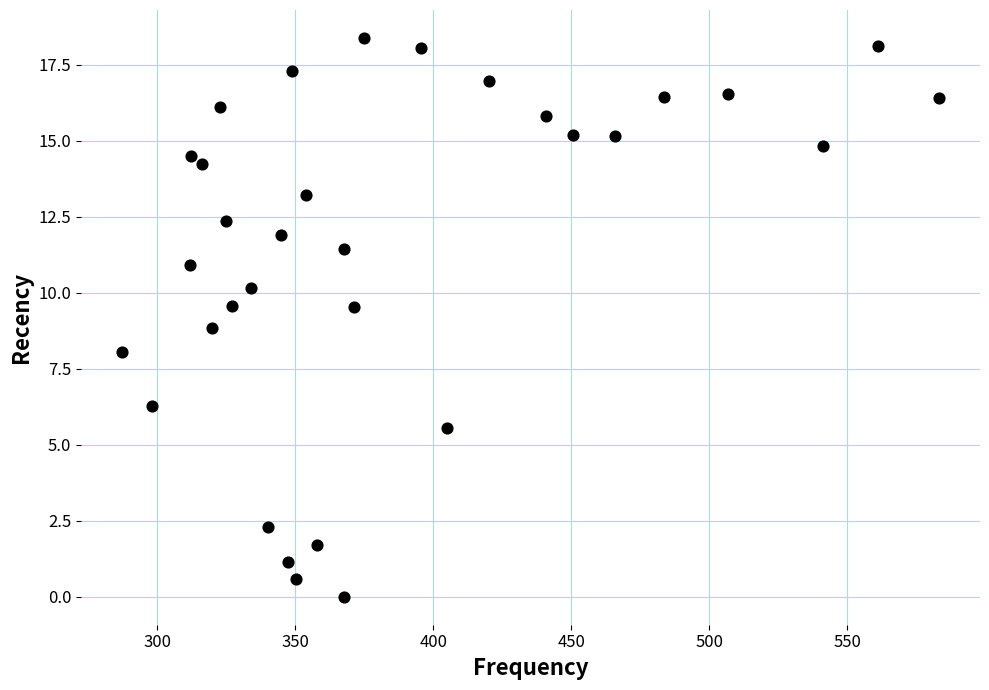

What is the range of X values (max minus min)?

296.1